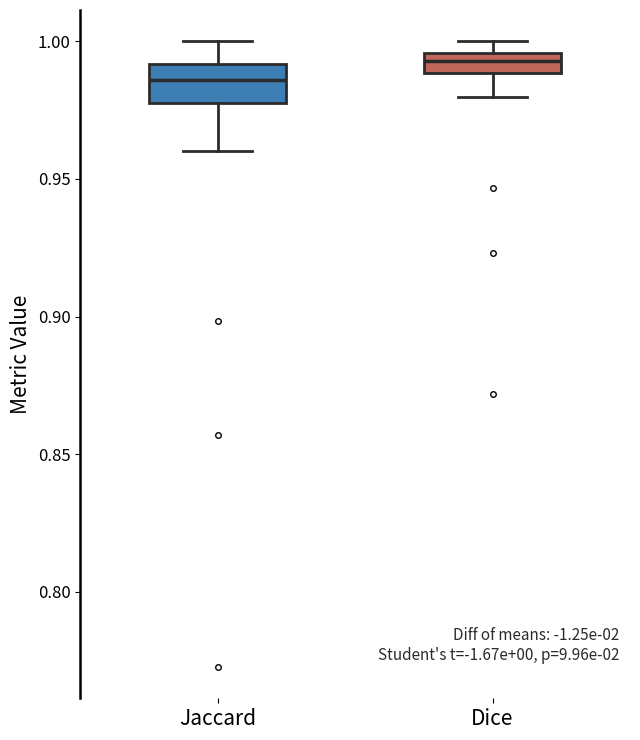

Comparing the boxes themselves (not the whiskers), which one is the tallest?

Jaccard